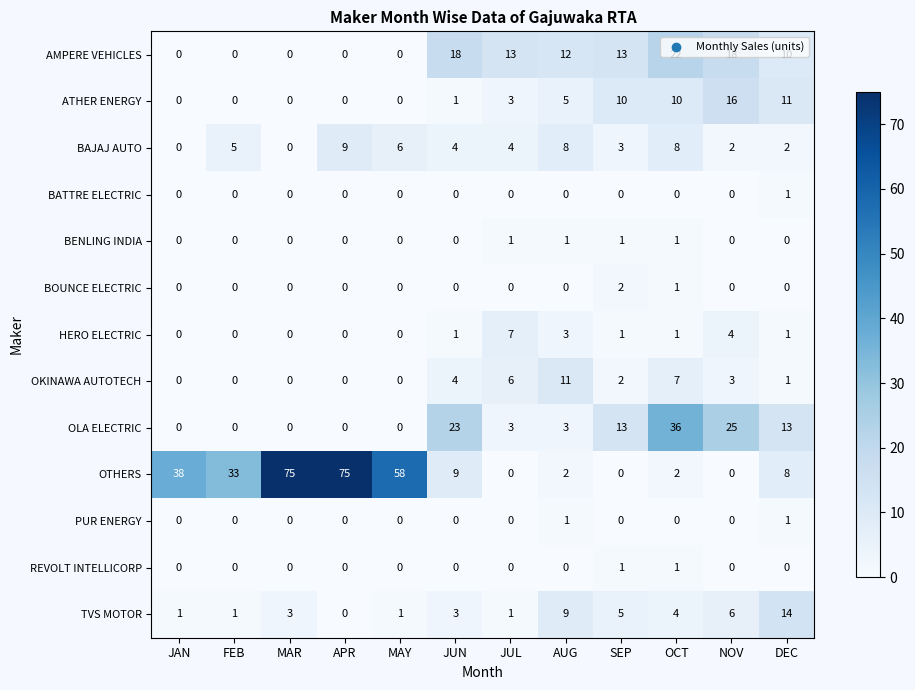

What is the approximate value of AMPERE VEHICLES at SEP?

13